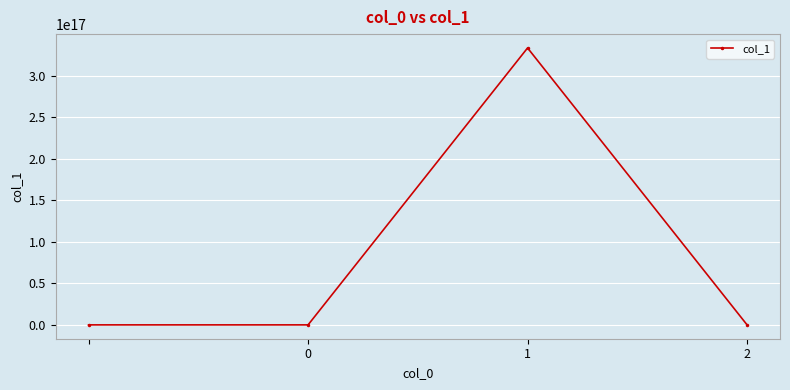

How many values are below 5476?

2